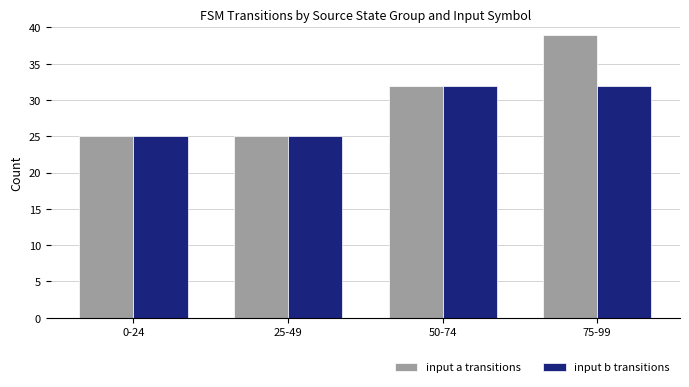

What is the minimum value shown in the chart?

25